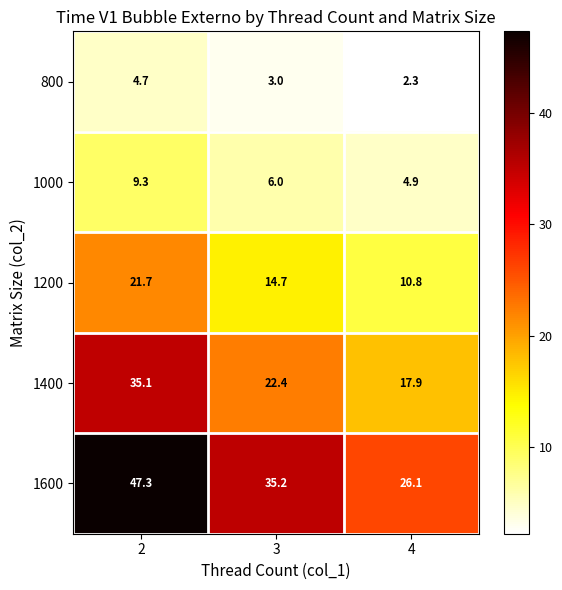

What is the total value across all series at 2?

118.1